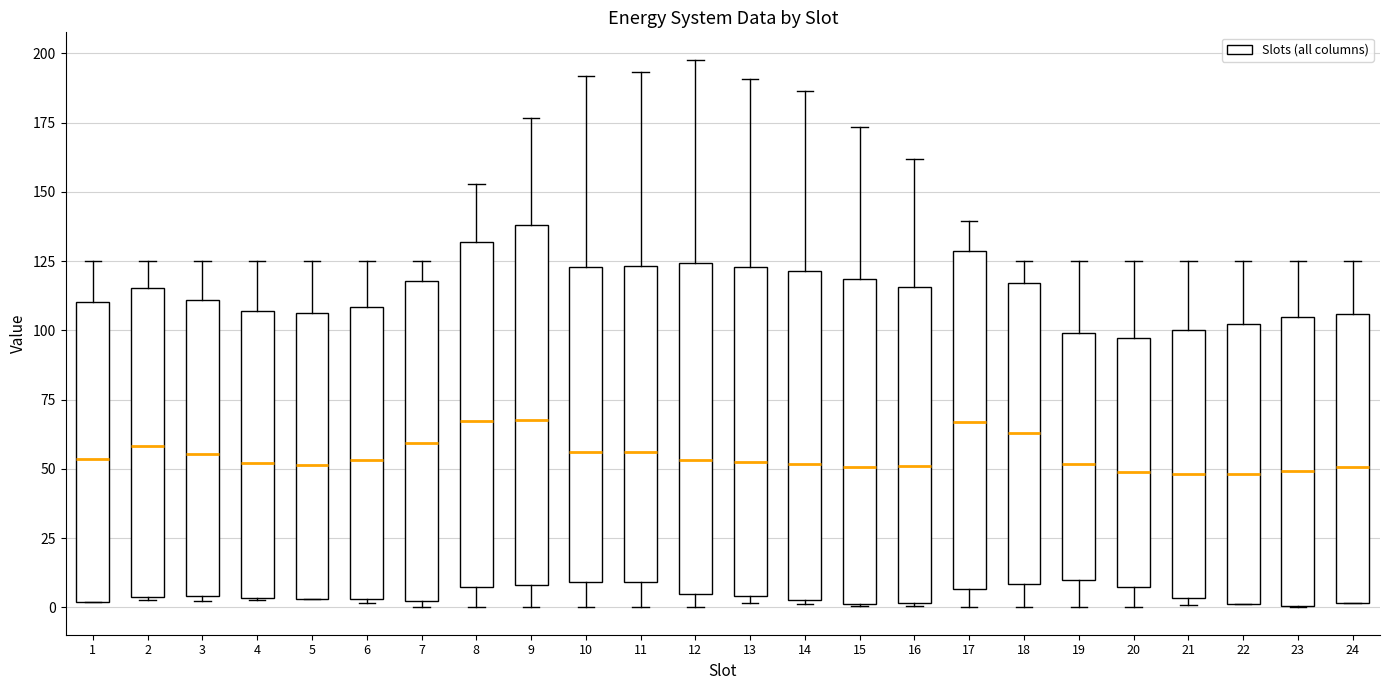

Reading left to right, transcribe this box plot: for each box, give where its median line is, the range the box spans, and where its two whiskers end, as read against the y-axis. The values are not printed on the chart, so give them approximately, as read against the axis.

1: median 55, box 0 to 110, whiskers 0 to 125
2: median 60, box 5 to 115, whiskers 5 to 125
3: median 55, box 5 to 110, whiskers 0 to 125
4: median 50, box 5 to 105, whiskers 5 to 125
5: median 50, box 5 to 105, whiskers 5 to 125
6: median 55, box 5 to 110, whiskers 0 to 125
7: median 60, box 0 to 120, whiskers 0 (just below the box's lower edge) to 125
8: median 65, box 5 to 130, whiskers 0 to 155
9: median 70, box 10 to 140, whiskers 0 to 175
10: median 55, box 10 to 125, whiskers 0 to 190
11: median 55, box 10 to 125, whiskers 0 to 195
12: median 55, box 5 to 125, whiskers 0 to 200
13: median 55, box 5 to 125, whiskers 0 to 190
14: median 50, box 5 to 120, whiskers 0 to 185
15: median 50, box 0 to 120, whiskers 0 to 175
16: median 50, box 0 to 115, whiskers 0 to 160
17: median 65, box 5 to 130, whiskers 0 to 140
18: median 65, box 10 to 115, whiskers 0 to 125
19: median 50, box 10 to 100, whiskers 0 to 125
20: median 50, box 5 to 95, whiskers 0 to 125
21: median 50, box 5 to 100, whiskers 0 to 125
22: median 50, box 0 to 100, whiskers 0 to 125
23: median 50, box 0 to 105, whiskers 0 to 125
24: median 50, box 0 to 105, whiskers 0 to 125